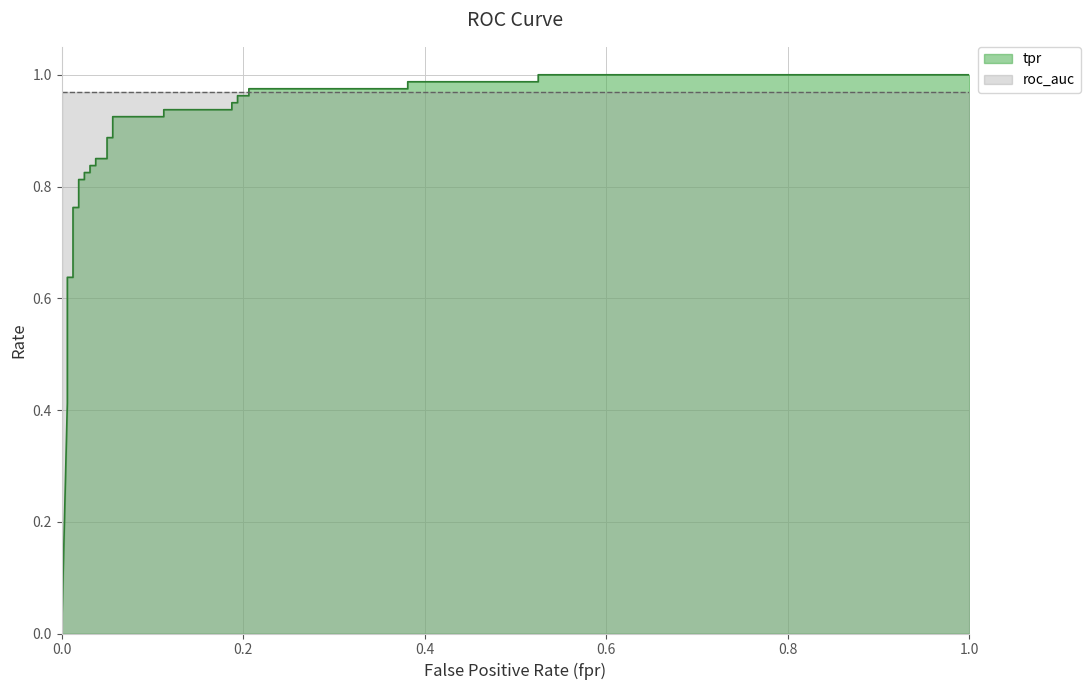

Count the number of values greater than 0.

34